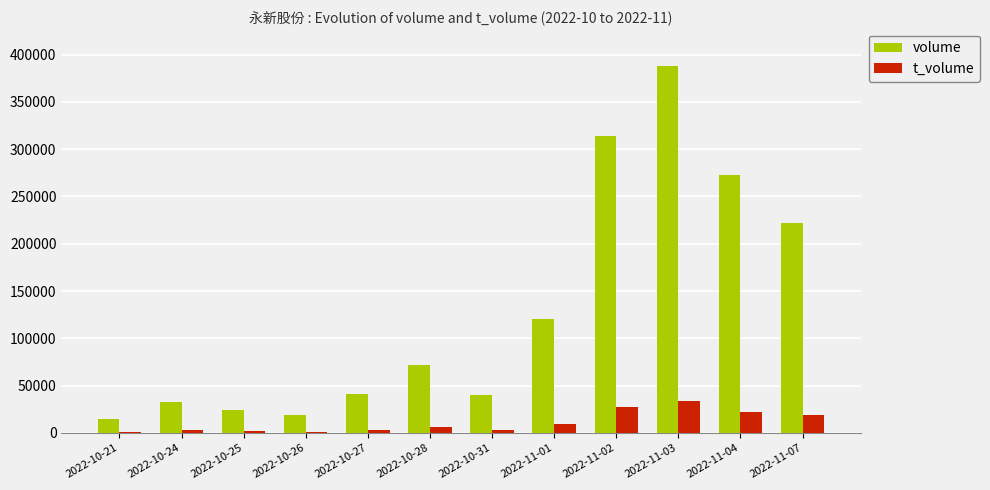

Which series has the largest total across all categories?

volume